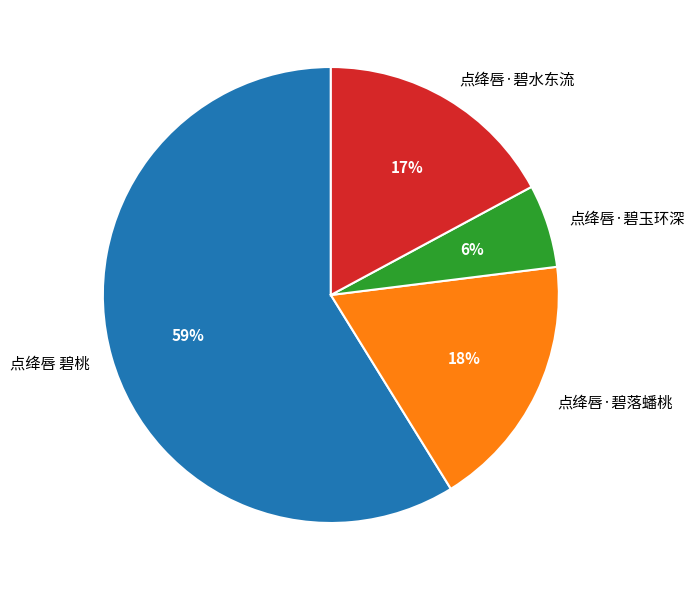

To the nearest percent, what is the difference between the largest and smallest slice percentages?

53%